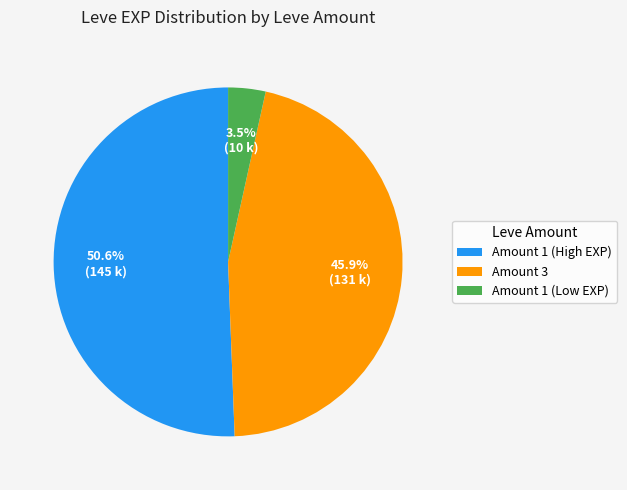

What portion of the pie excludes Amount 1 (High EXP)?

49.4%